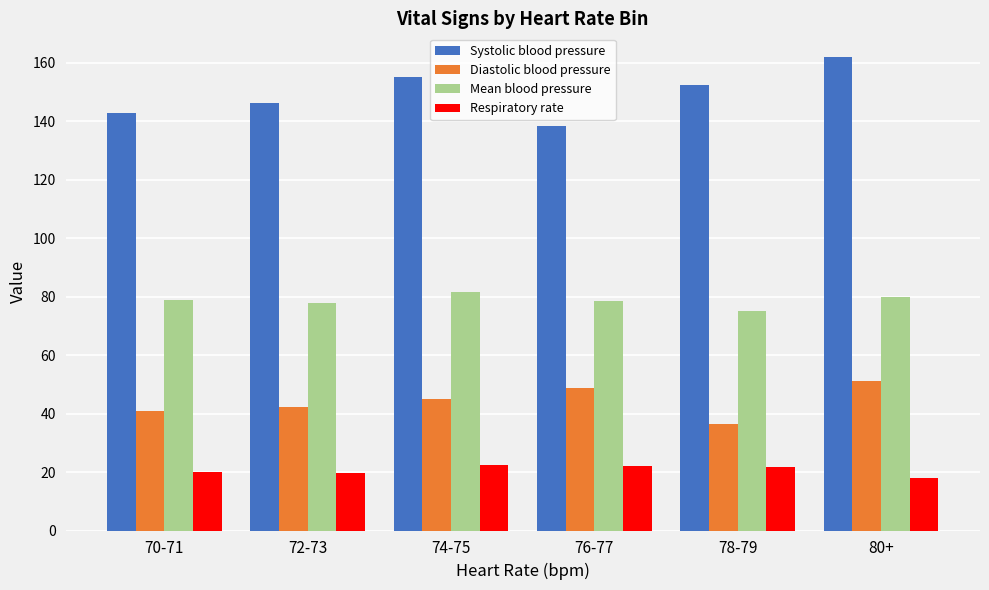

Is it true that Respiratory rate equals 4.3 at 72-73?

False